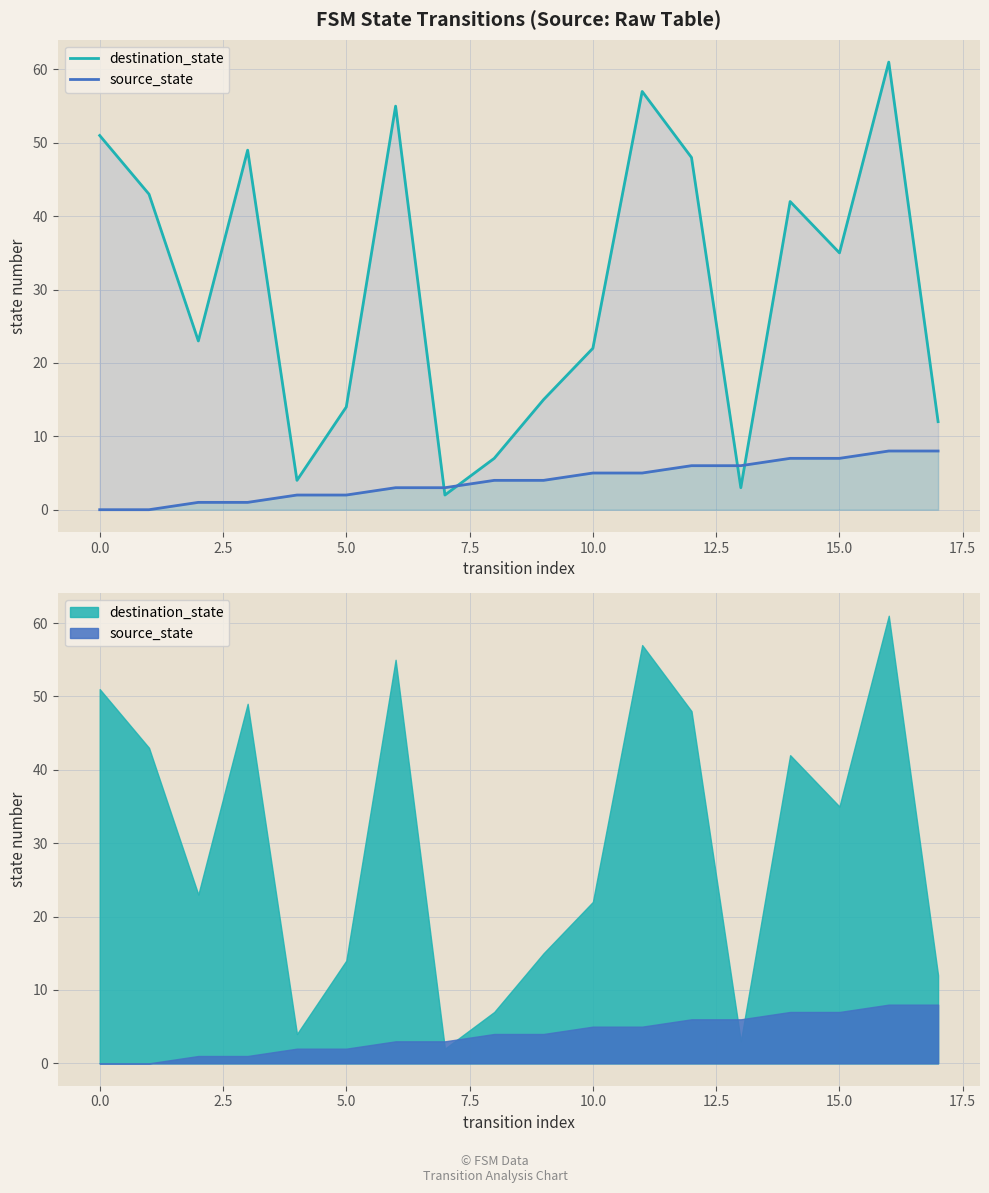

Does the chart have visible grid lines?

Yes